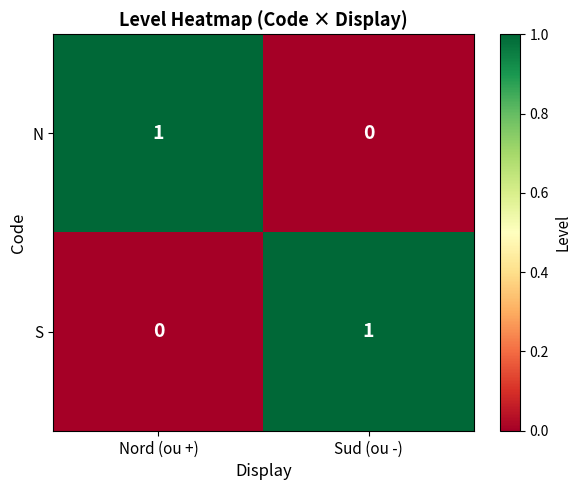

At which label is N closest to 0?

Sud (ou -)